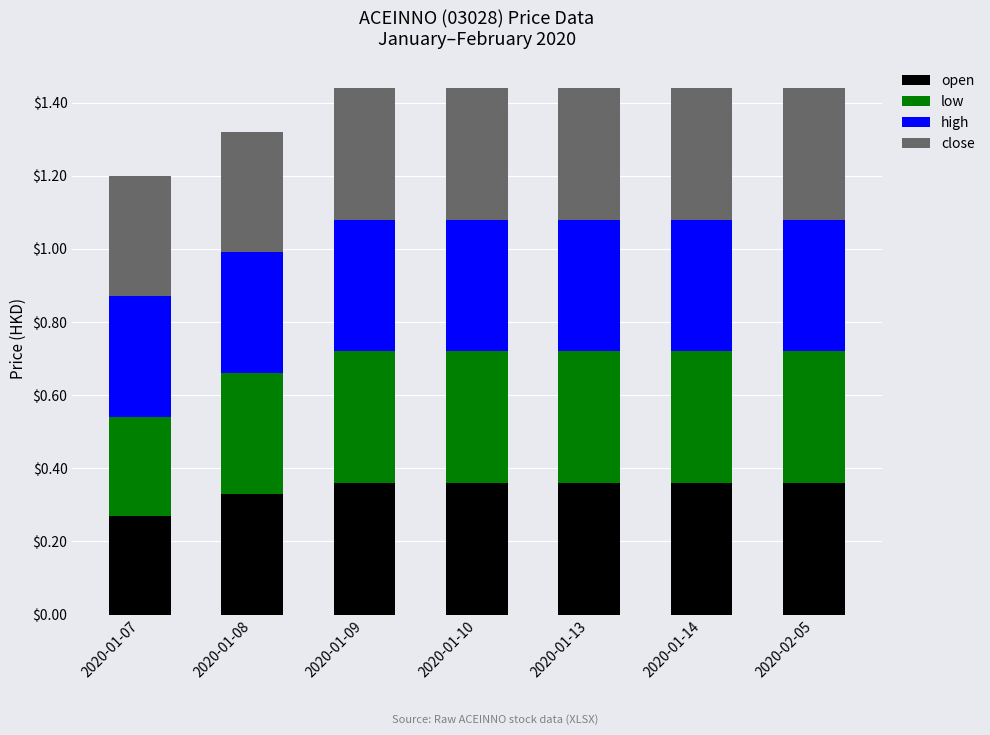

The value of open at 2020-01-13 is 0.2. True or false?

False